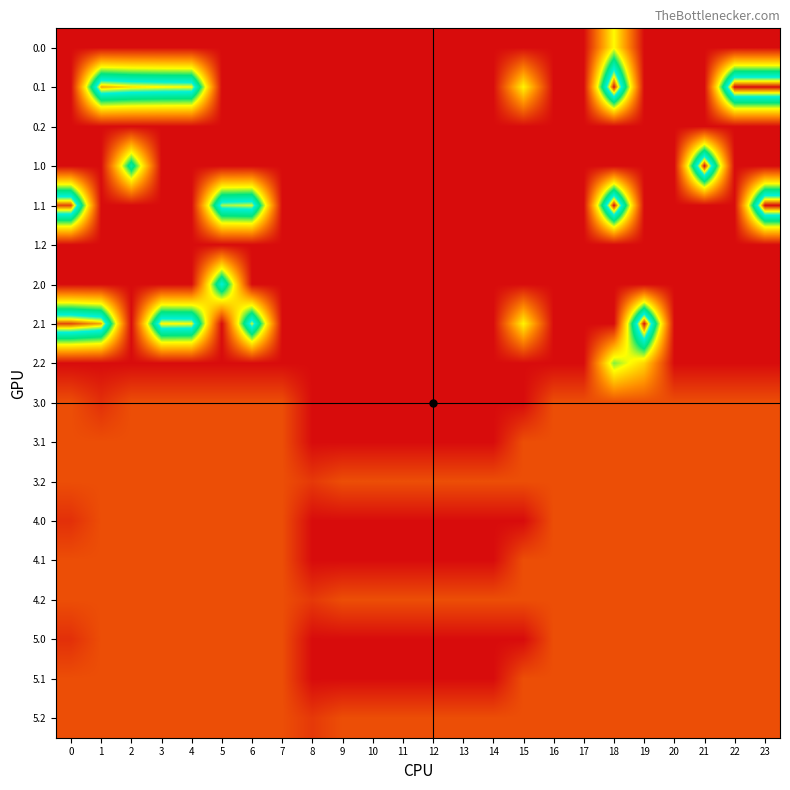

What is the total value across all series at 4?

1147.3